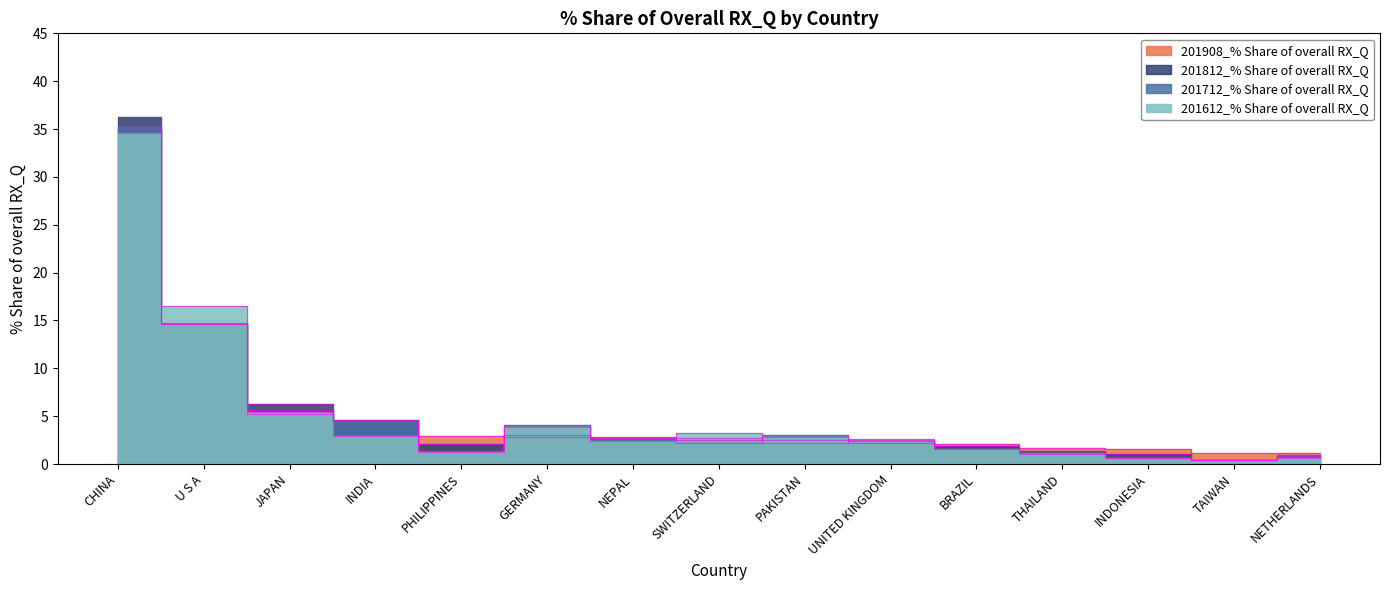

What is the difference between the 201908_% Share of overall RX_Q values at PAKISTAN and THAILAND?

0.8